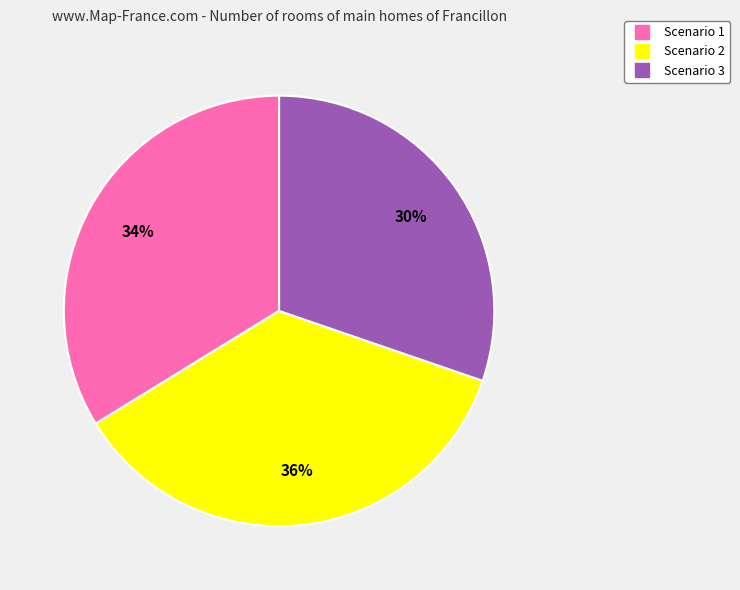

Is Scenario 2 the majority of the pie?

No